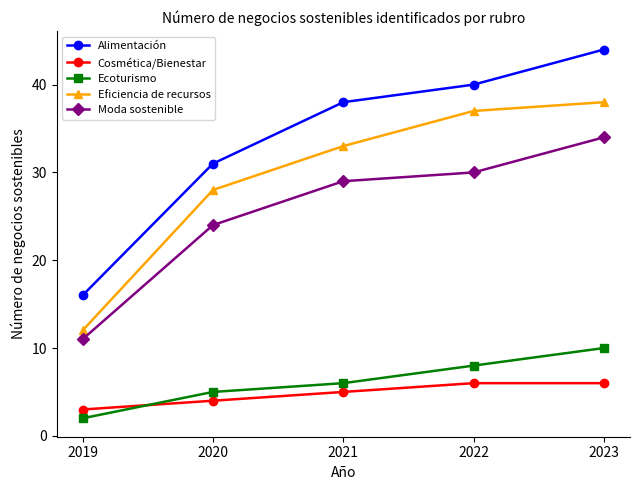

True or false: Eficiencia de recursos has more than 2 interior local peaks.

False